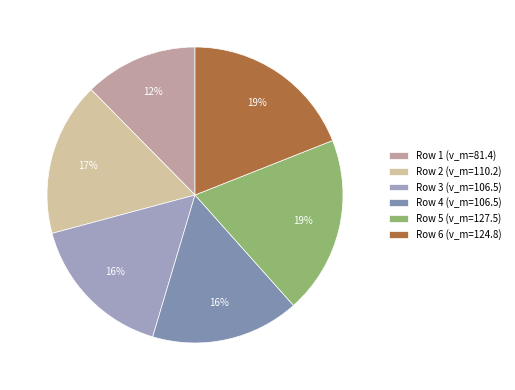

Rank the categories by value from highest to lowest.

5, 6, 2, 3, 4, 1